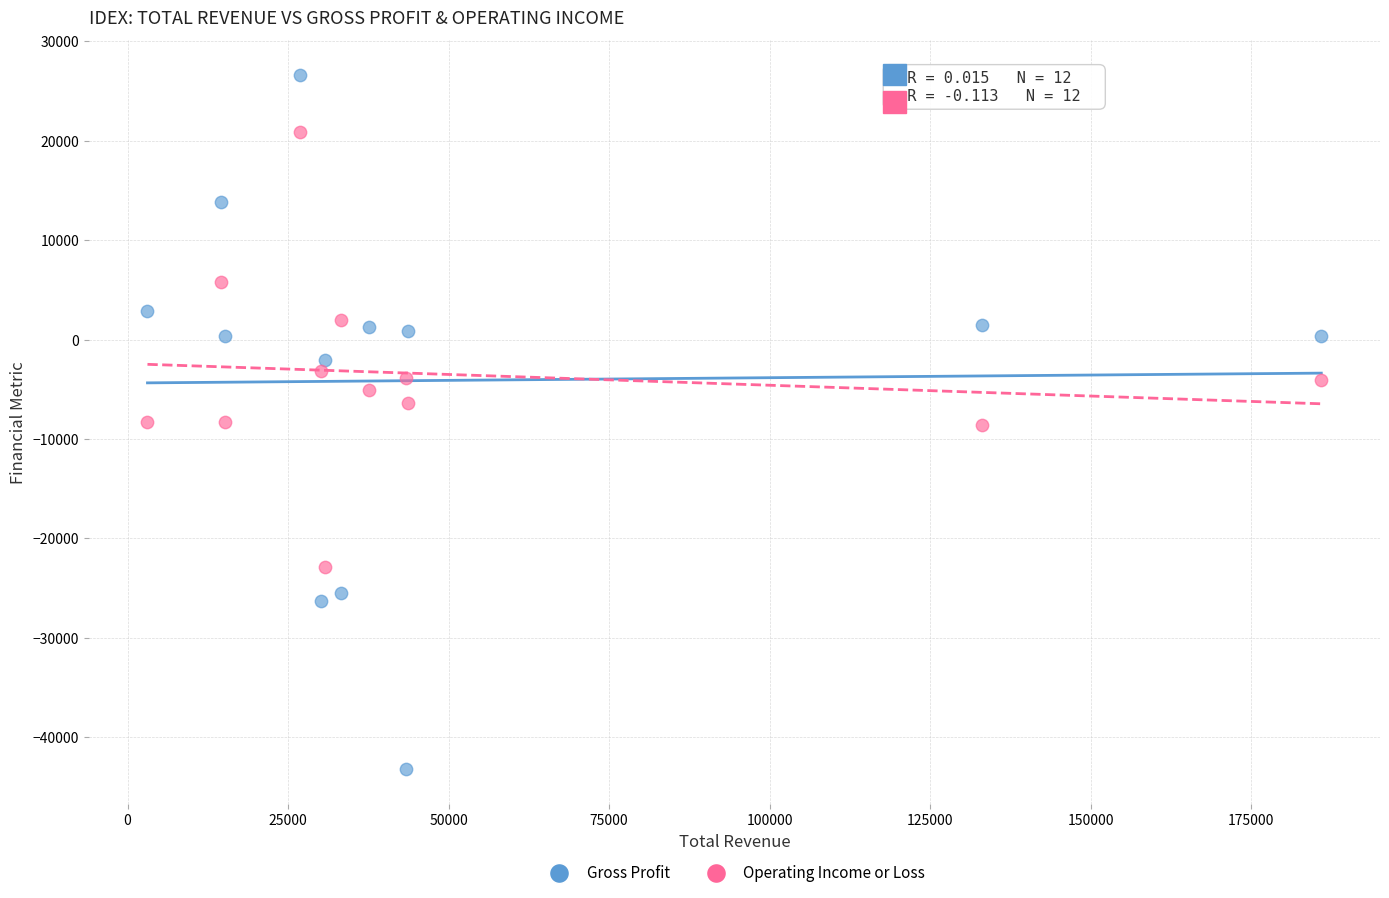

Which series contains the highest Y value?

Gross Profit